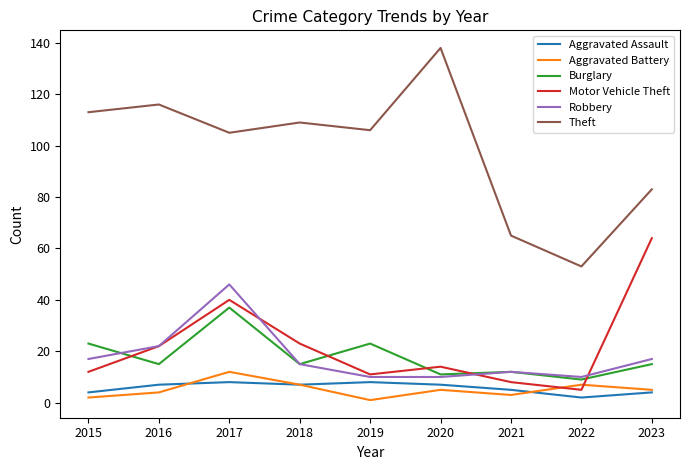

At which label does Burglary first exceed 15?

2015